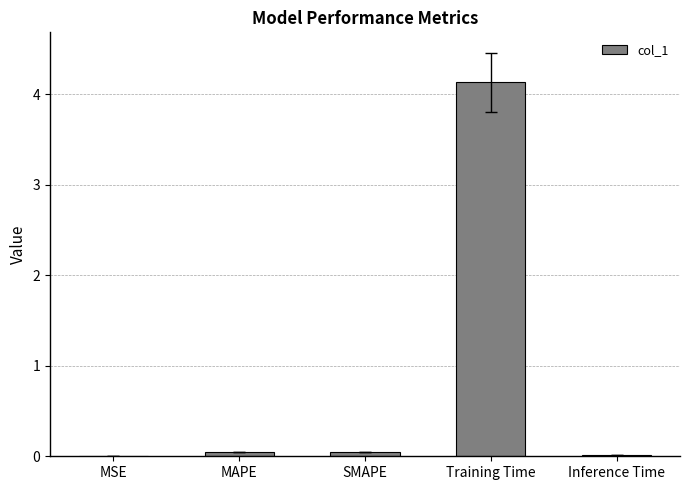

What is the greatest value displayed?

4.1